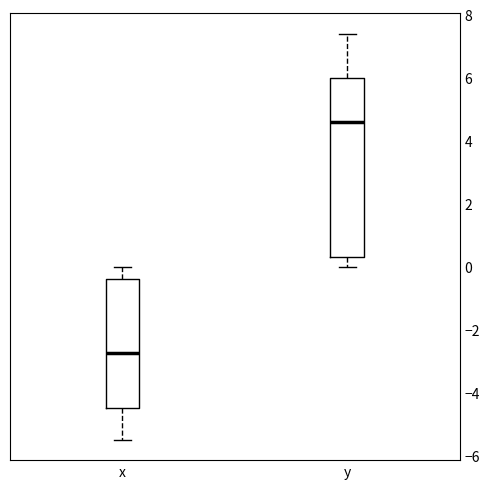

Which box's median line is the highest?

y